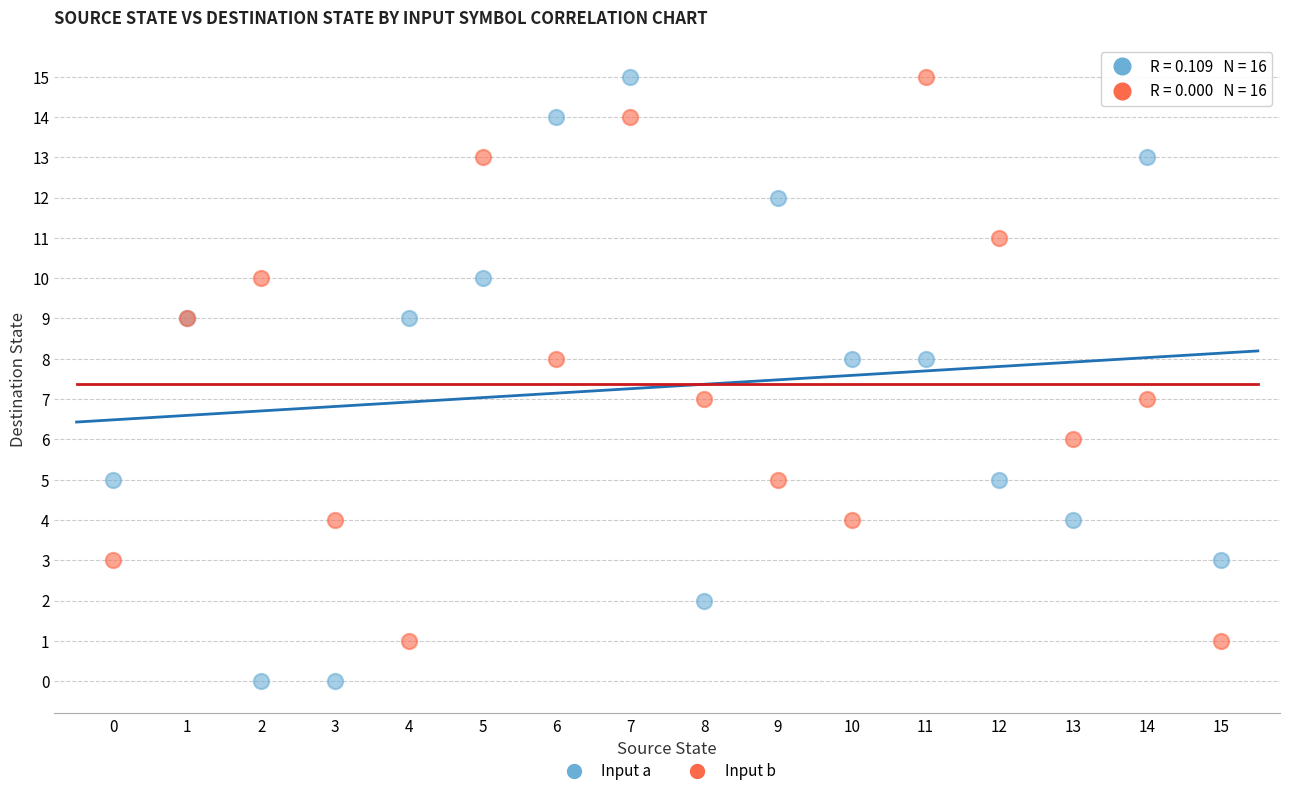

Which series contains the lowest Y value?

Input a